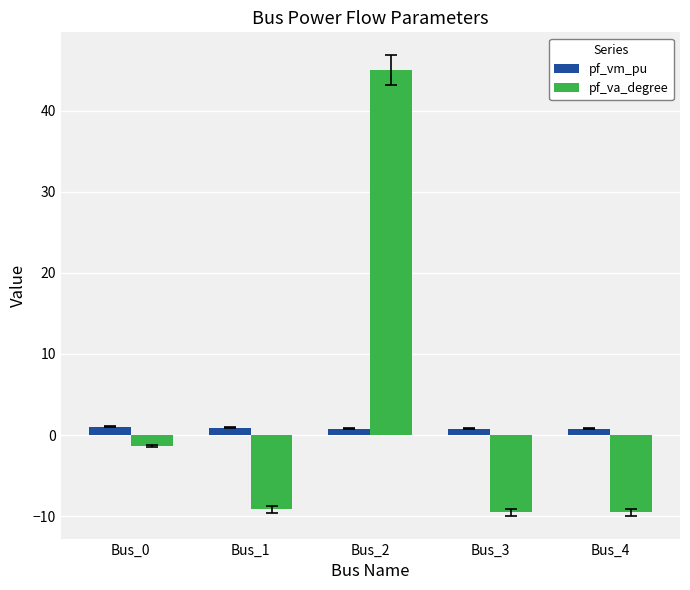

What is the minimum value shown in the chart?

-9.5